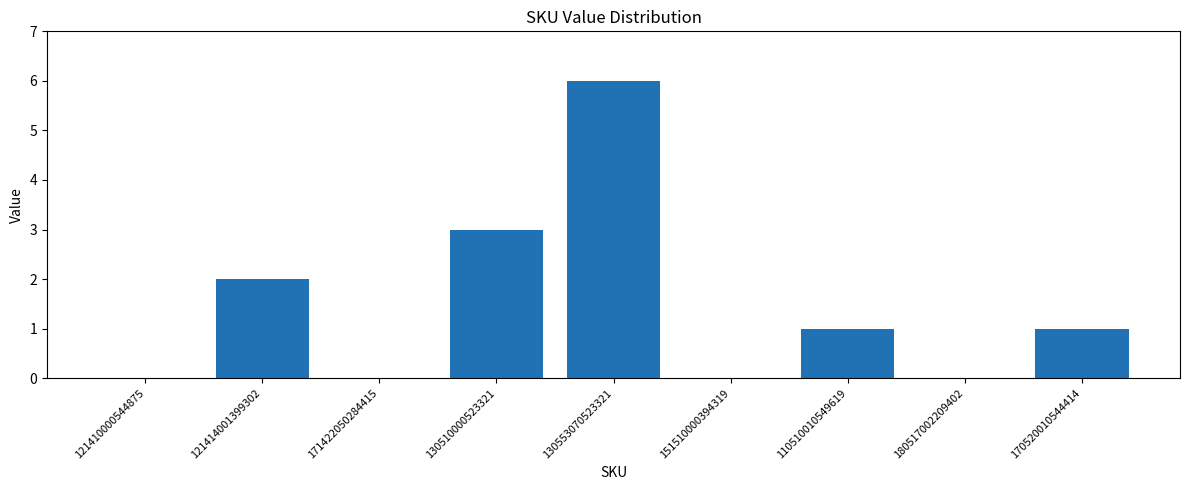

Count the values in the range 0 to 2.

7